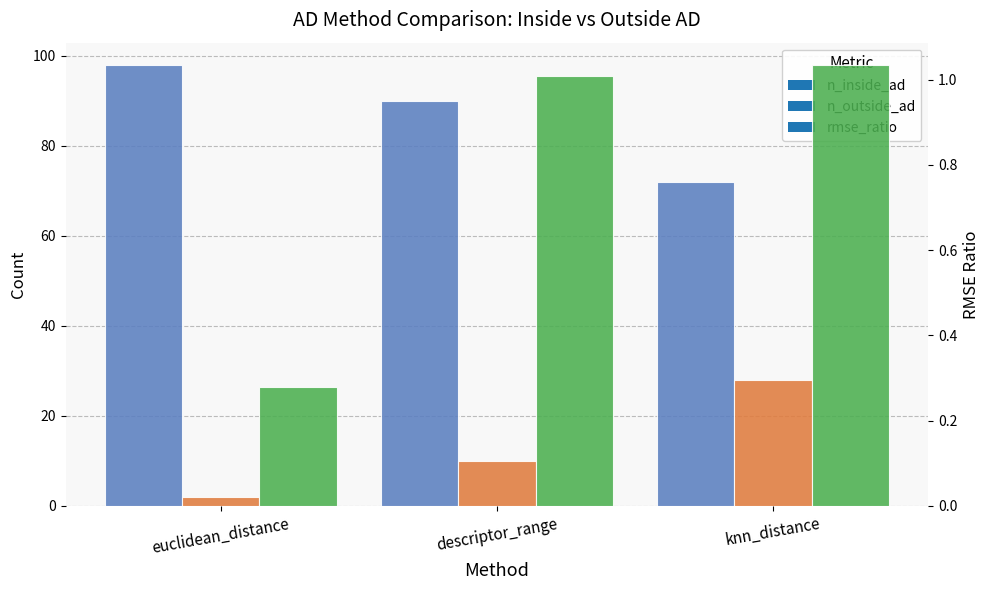

What is the total value across all series at knn_distance?

101.0